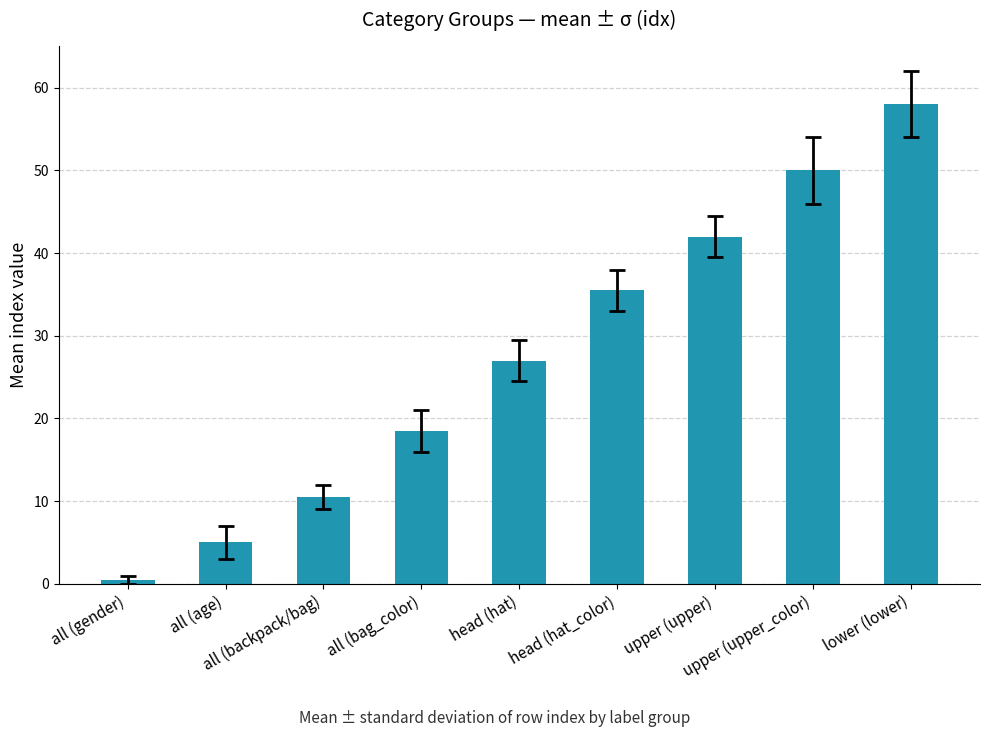

Which label corresponds to the largest value in the chart?

lower (lower)